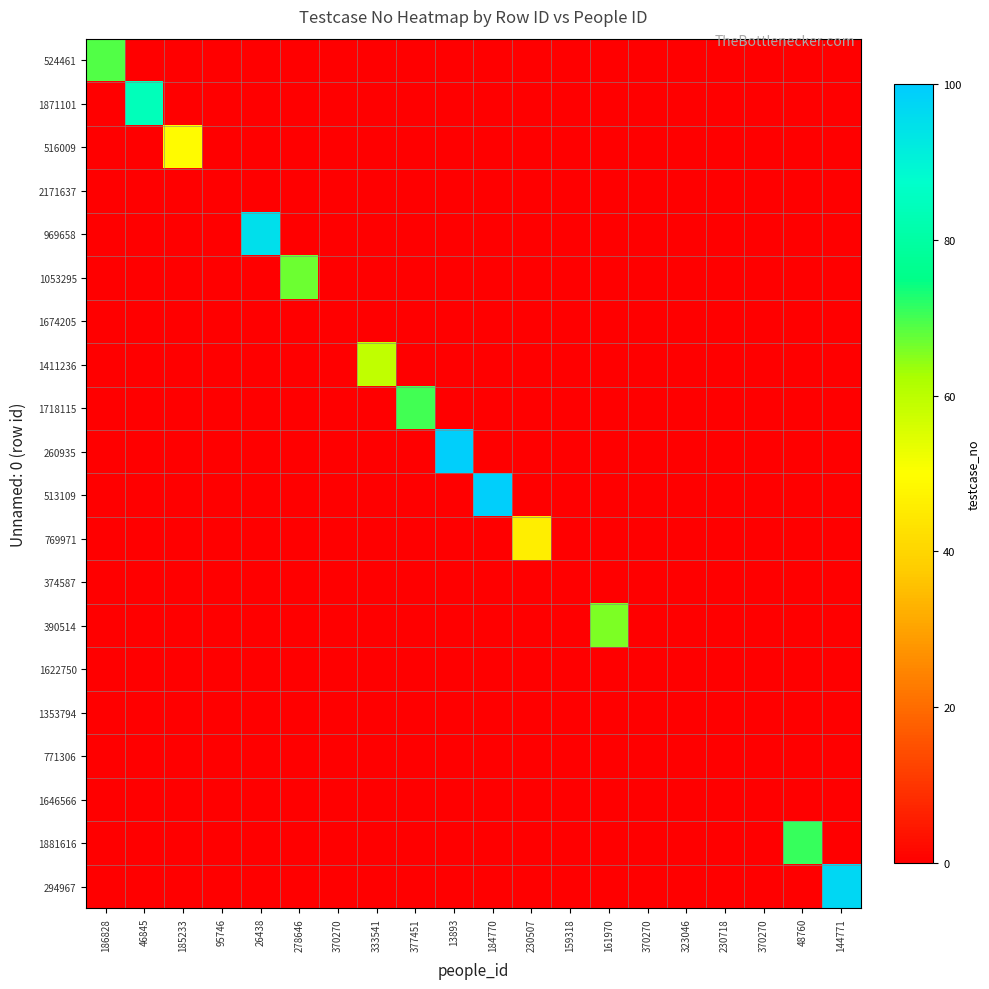

Which series has the largest total across all categories?

260935